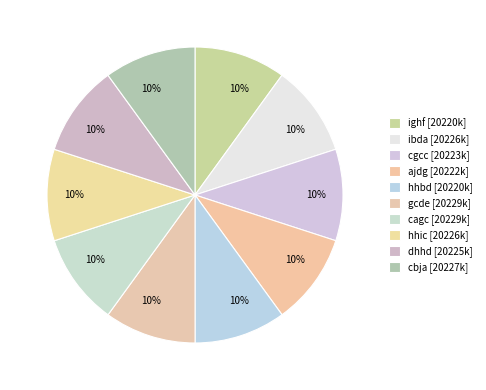

Count the number of slices in the pie.

10